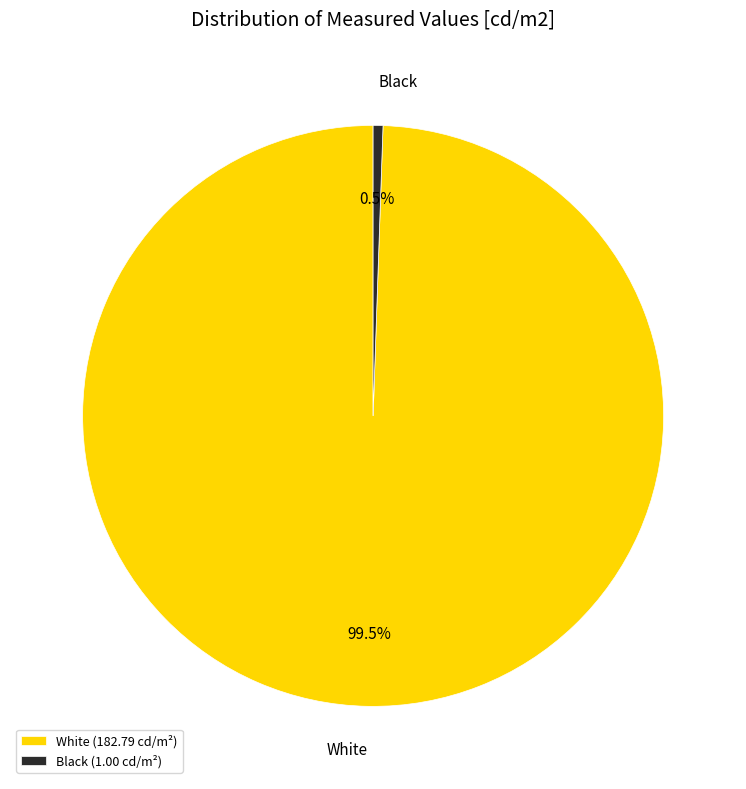

How many slices are in this pie chart?

2